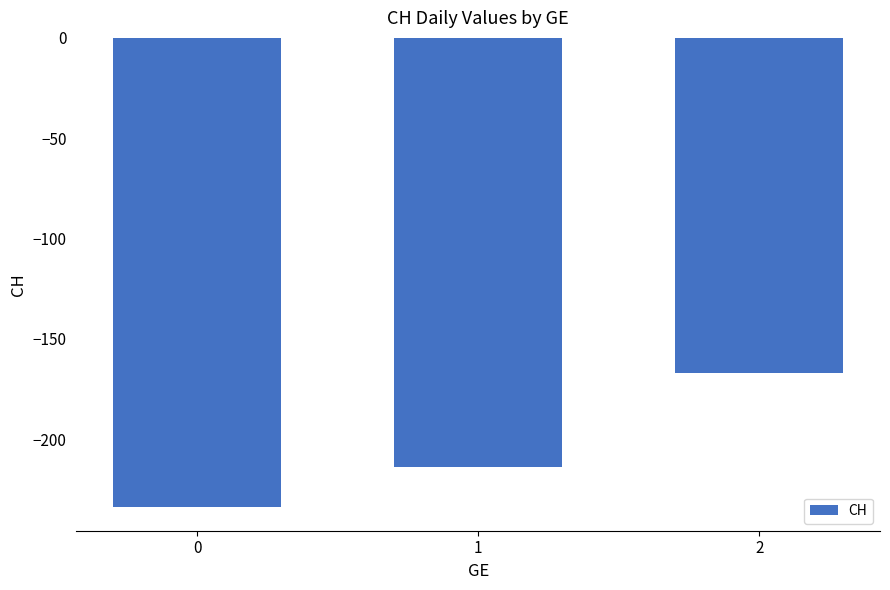

The chart shows a value of -57 at 1. True or false?

False